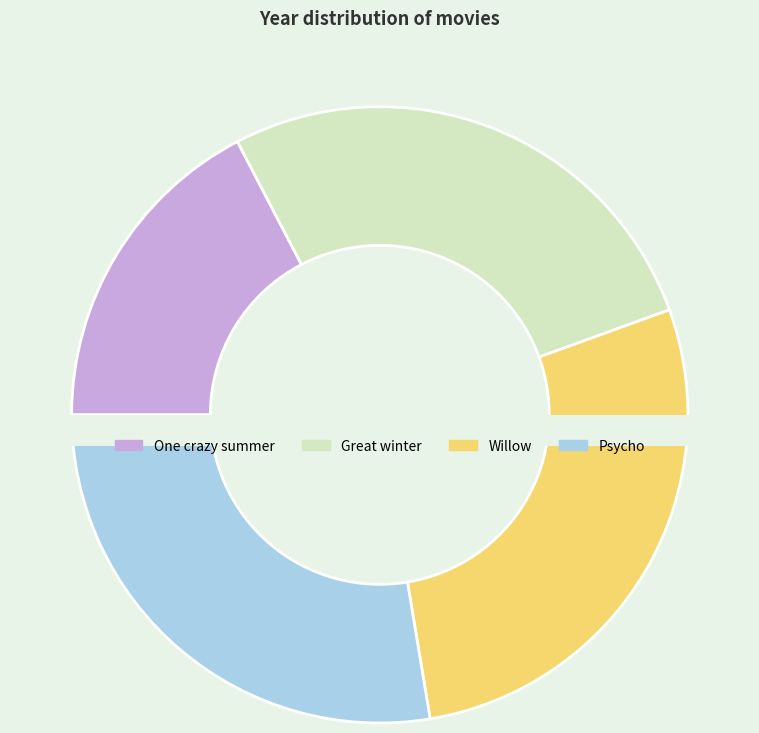

To the nearest percent, what is the difference between the largest and smallest slice percentages?

11%